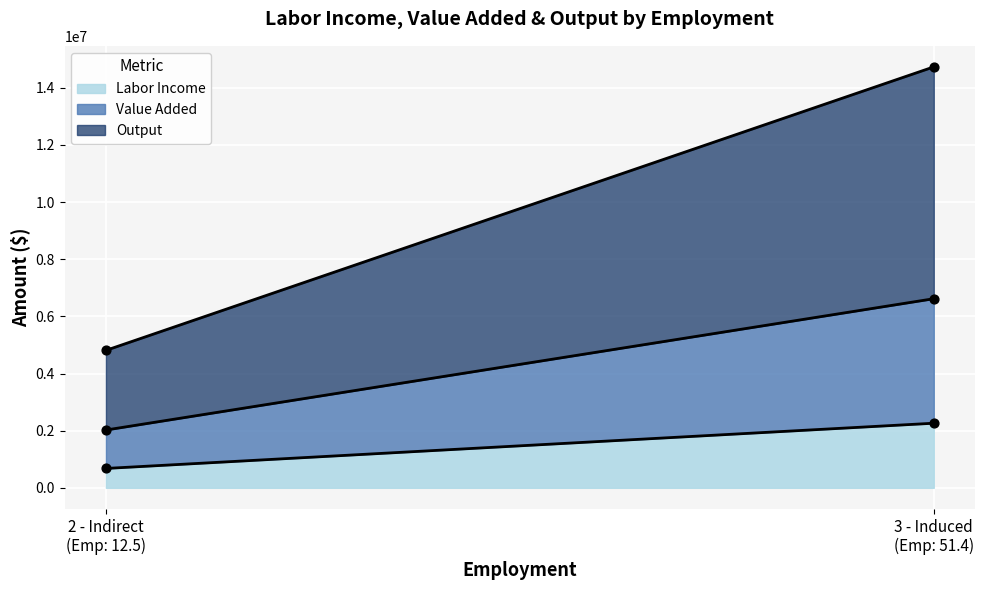

Which series contains the highest Y value?

Output